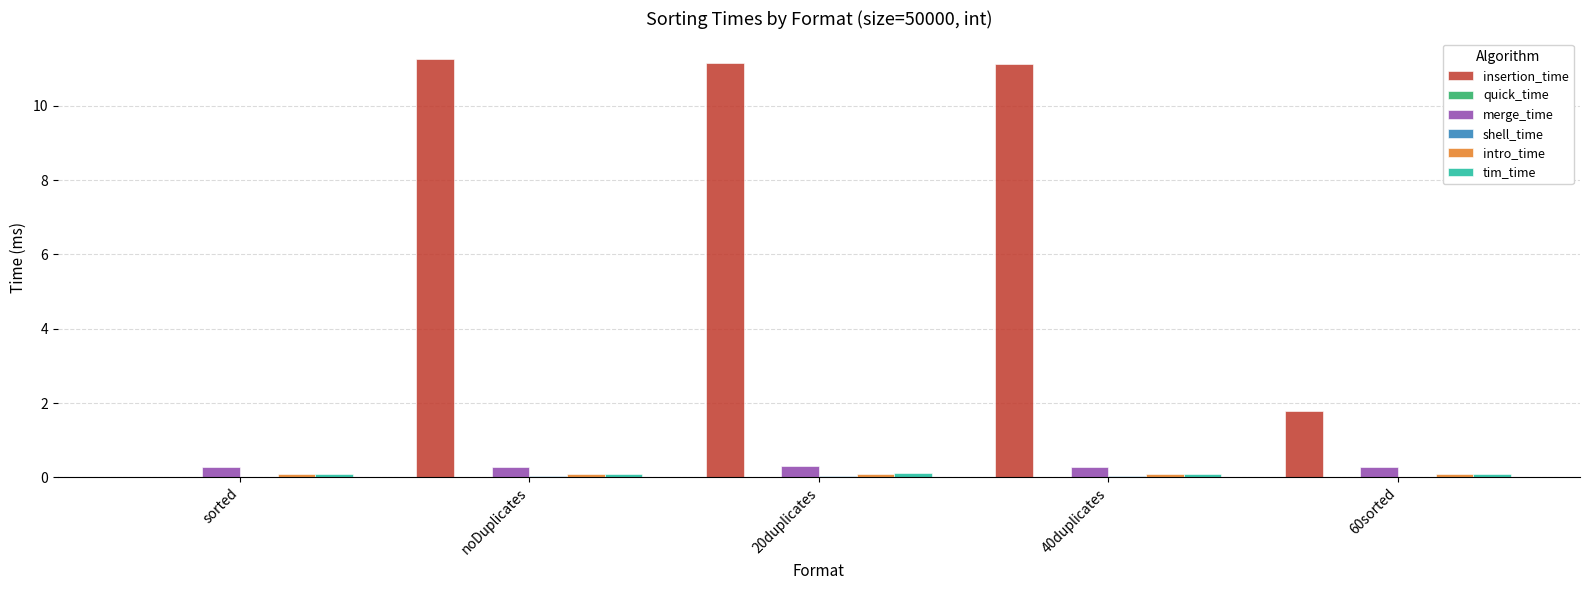

Where does the insertion_time series first go above 11?

noDuplicates